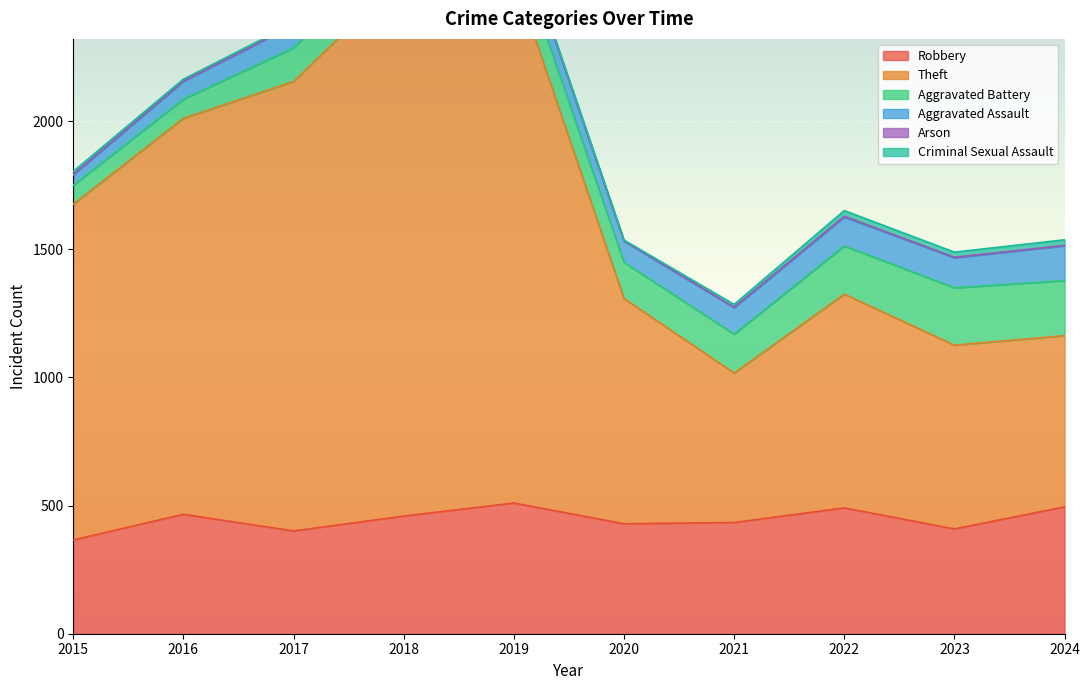

What is the value of the Aggravated Assault point at the 4th from the left?

69